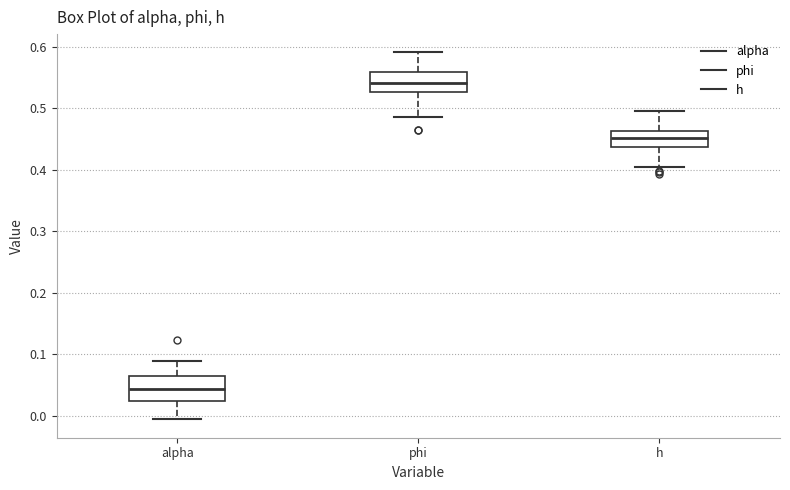

Reading left to right, transcribe this box plot: for each box, give where its median line is, the range the box spans, and where its two whiskers end, as read against the y-axis. The values are not printed on the chart, so give them approximately, as read against the axis.

alpha: median 0.04, box 0.02 to 0.06, whiskers -0.01 to 0.09
phi: median 0.54, box 0.53 to 0.56, whiskers 0.49 to 0.59
h: median 0.45, box 0.44 to 0.46, whiskers 0.40 to 0.50